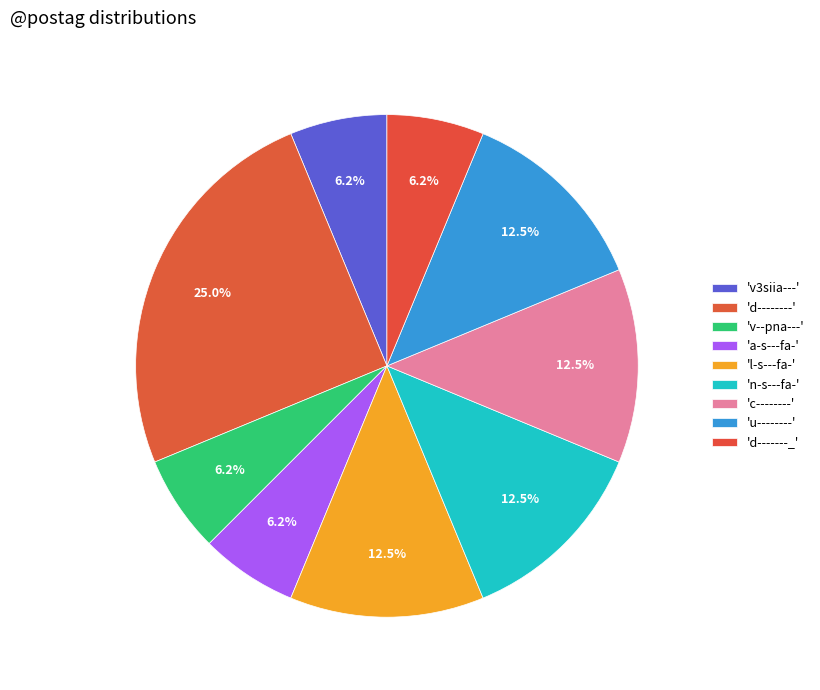

Is there any slice that represents more than half of the pie?

No